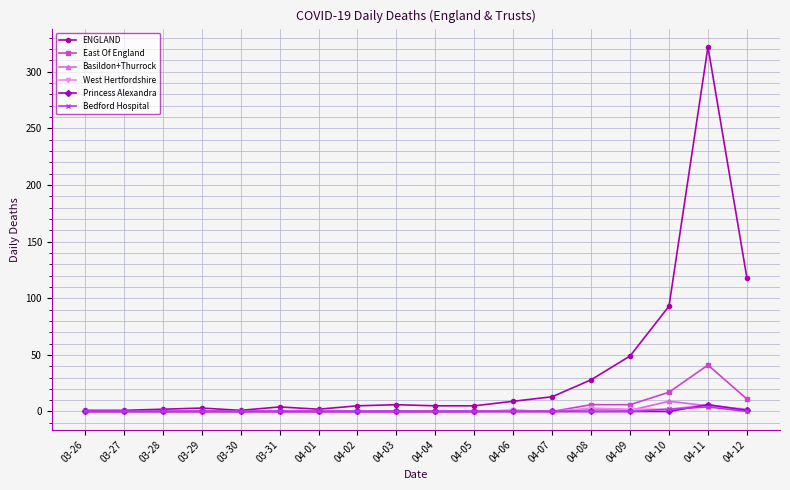

What is the label of the 15th point from the right?

03-29